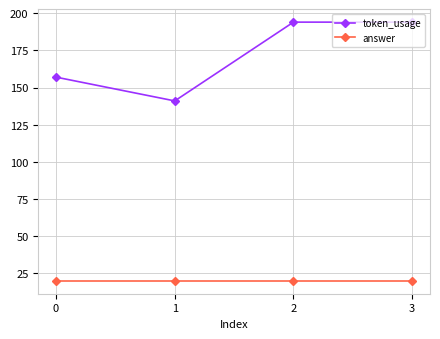

What is the total value across all series at 0?

177